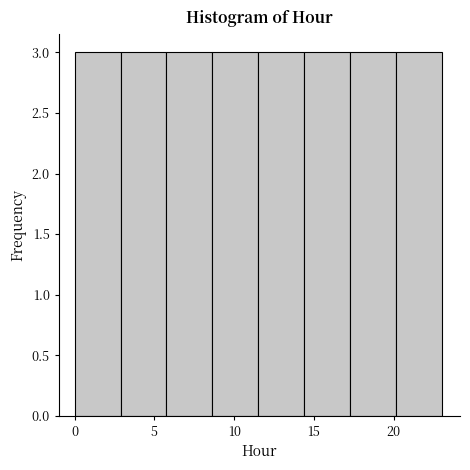

Reading left to right, transcribe this chart: for each bar, give the range it covers on the x-axis and its height. Neither the bar edges nor the heights are printed on the chart, so give them approximately, as read against the axes.

0.0 to 3.0: 3
3.0 to 6.0: 3
6.0 to 8.5: 3
8.5 to 11.5: 3
11.5 to 14.5: 3
14.5 to 17.5: 3
17.5 to 20.0: 3
20.0 to 23.0: 3